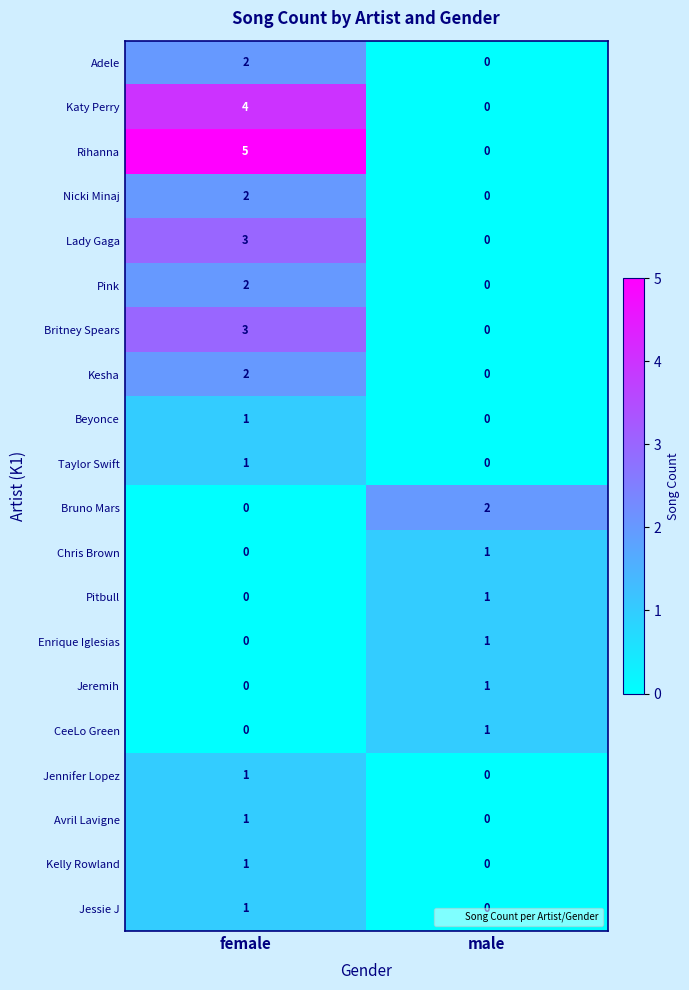

What is the greatest value displayed?

5